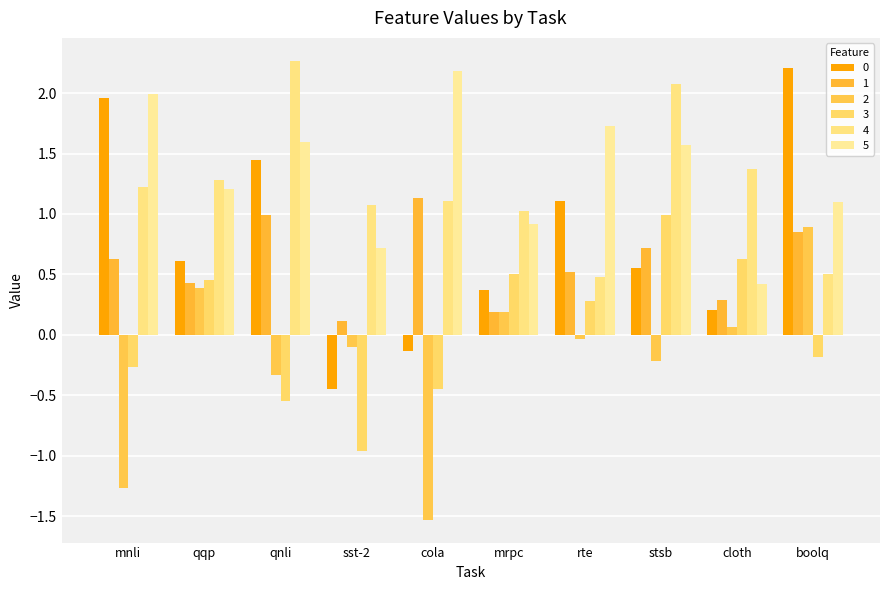

At cola, list the series in order from largest to smallest.

5, 1, 4, 0, 3, 2